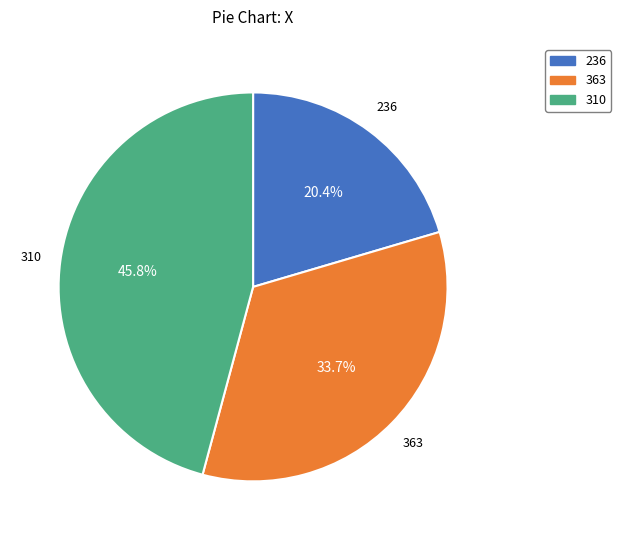

Which has a higher value, 310 or 236?

310